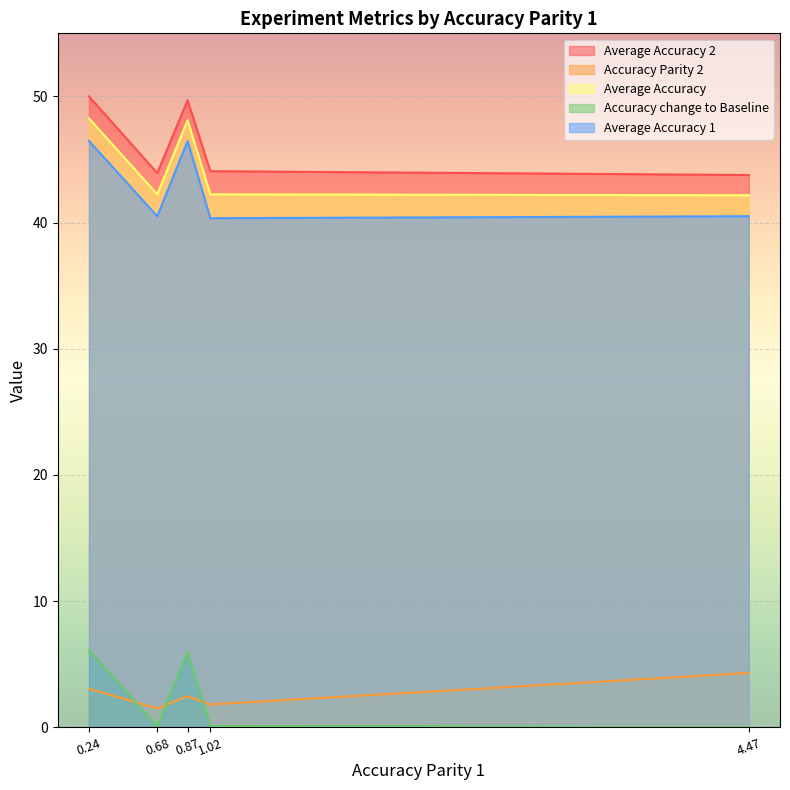

In Accuracy Parity 2, how many points are lower than both neighbors (excluding endpoints)?

2